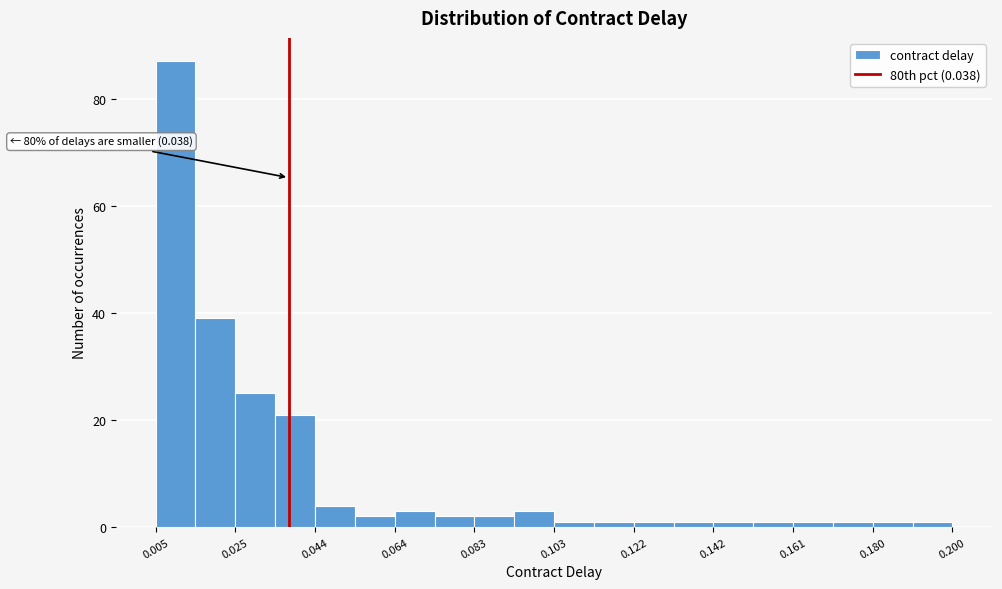

Over which range of the x-axis is the bar tallest?

0.006 to 0.014